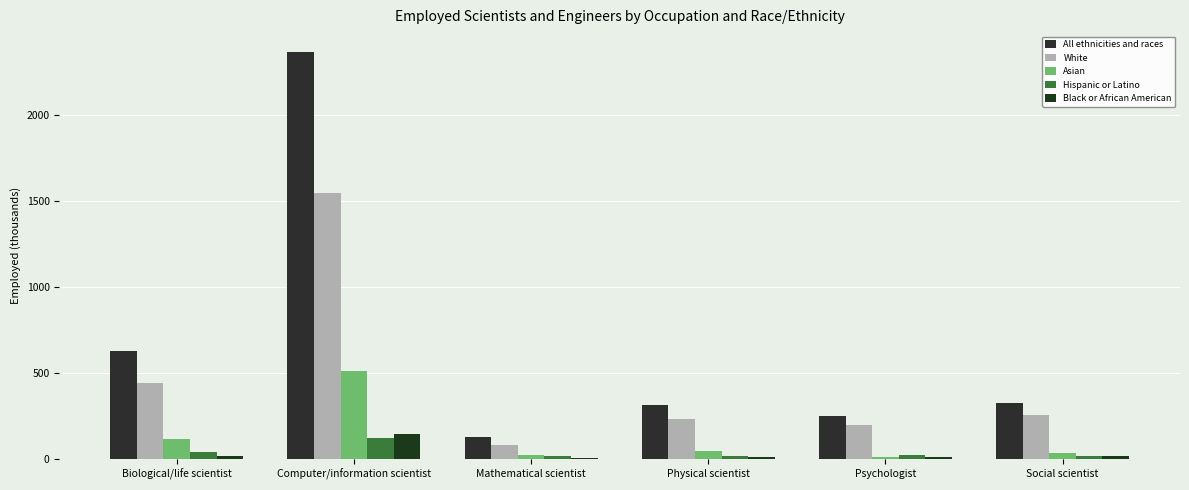

At which label does White first exceed 253?

Biological/life scientist